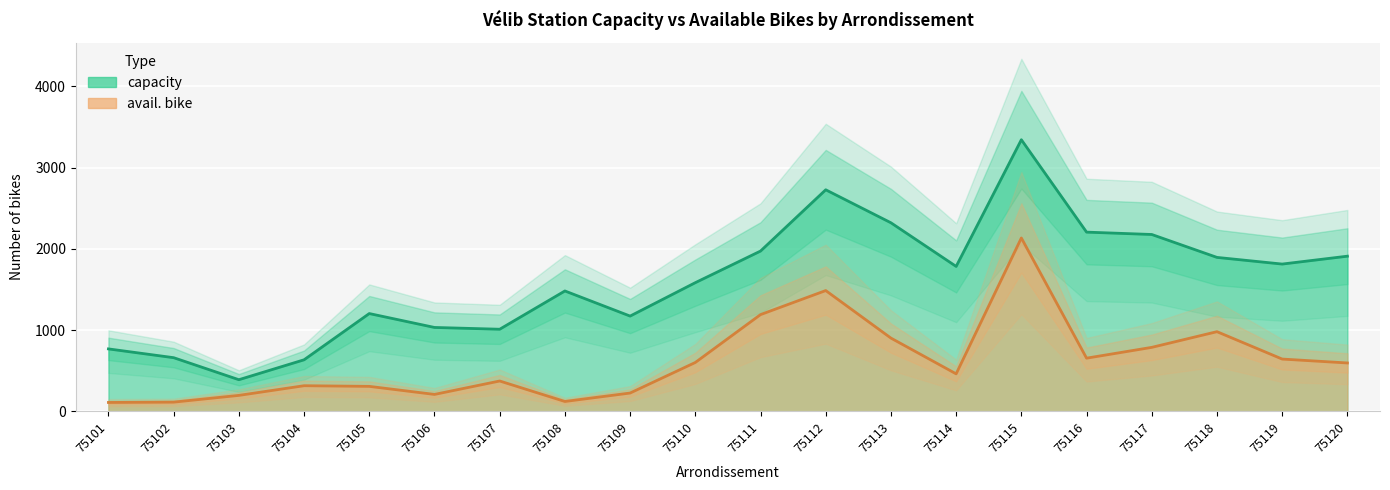

List the series in order of their peak value, highest first.

capacity, avail. bike